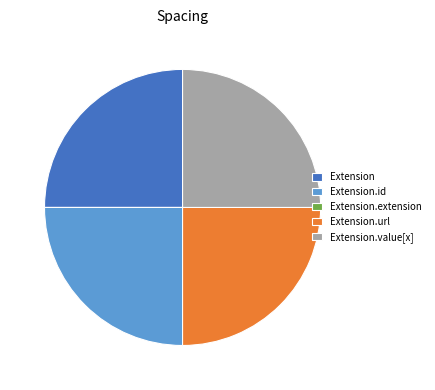

Does Extension.url represent more than half of the total?

No